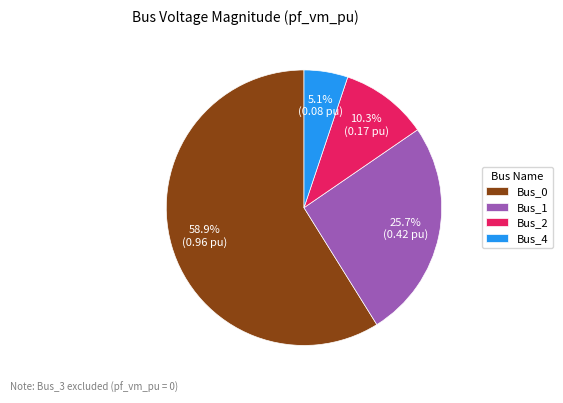

Which slice represents more than half of the pie?

Bus_0